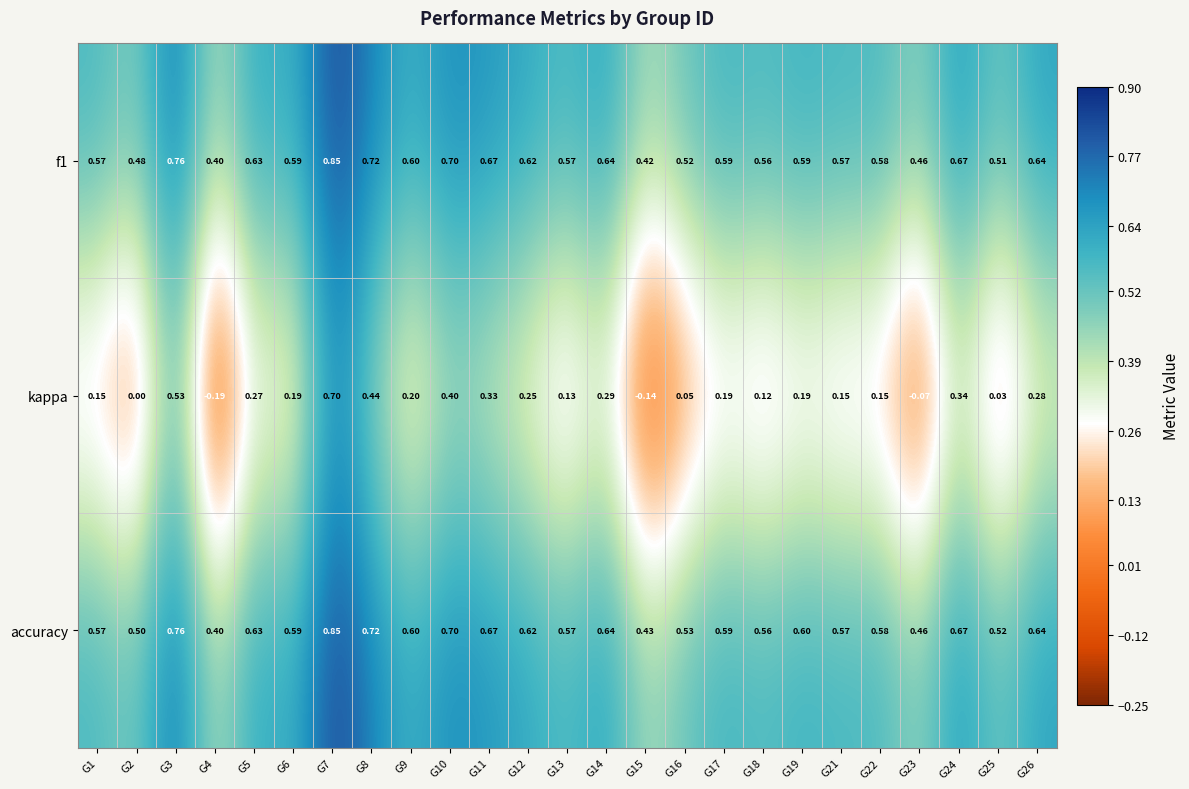

Which series has the largest range (max minus min)?

kappa